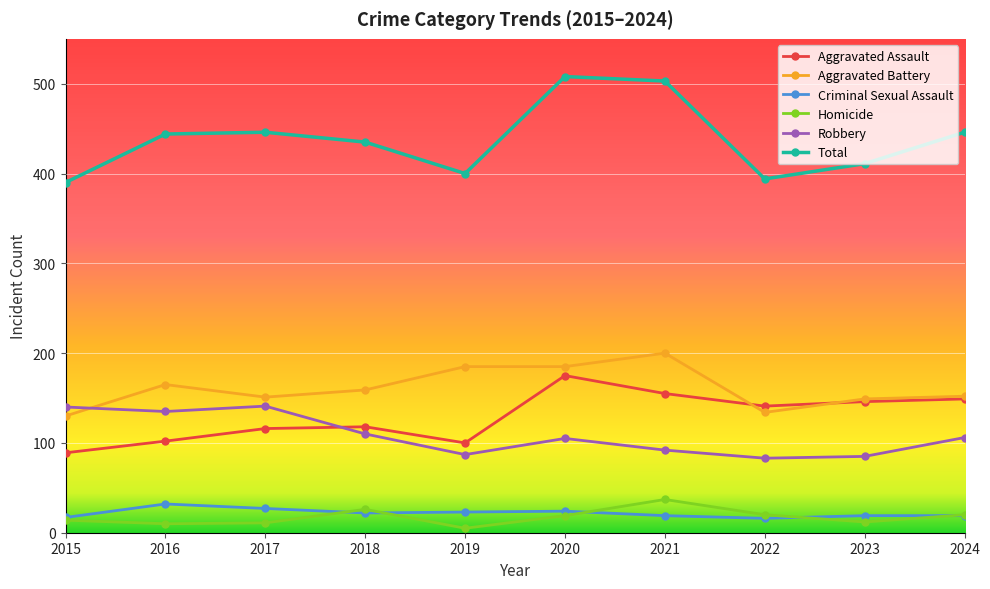

Which category has the highest value in the Aggravated Battery series?

2021